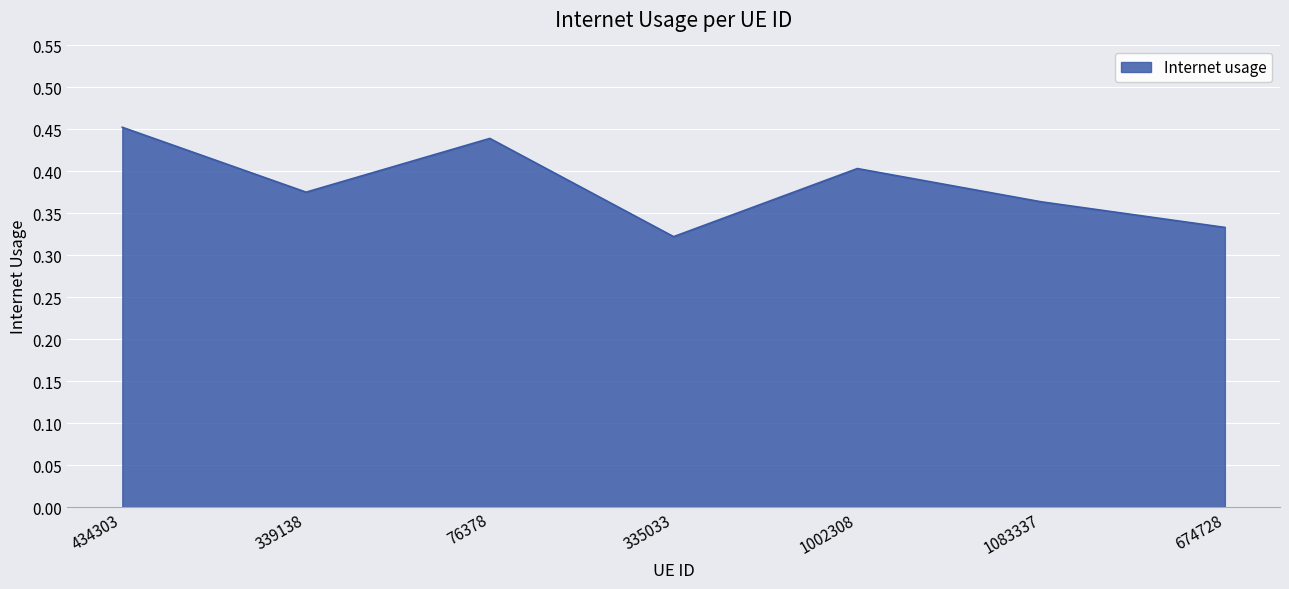

How many categories are shown in the chart?

7